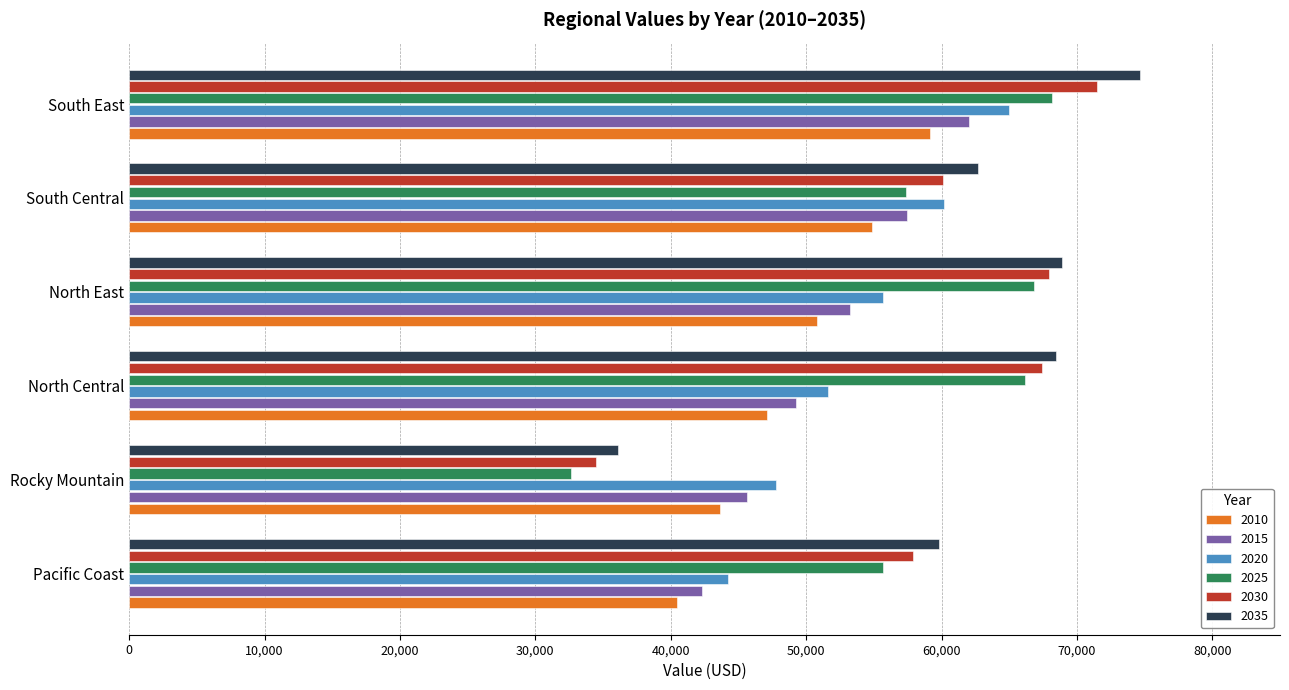

Which series has the largest total across all categories?

2035